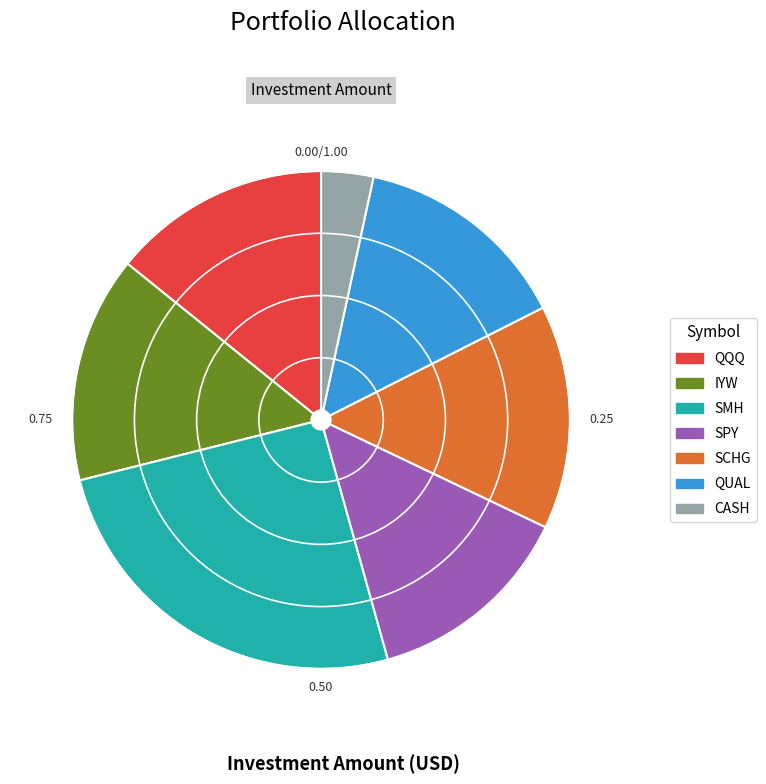

Count the number of slices in the pie.

7